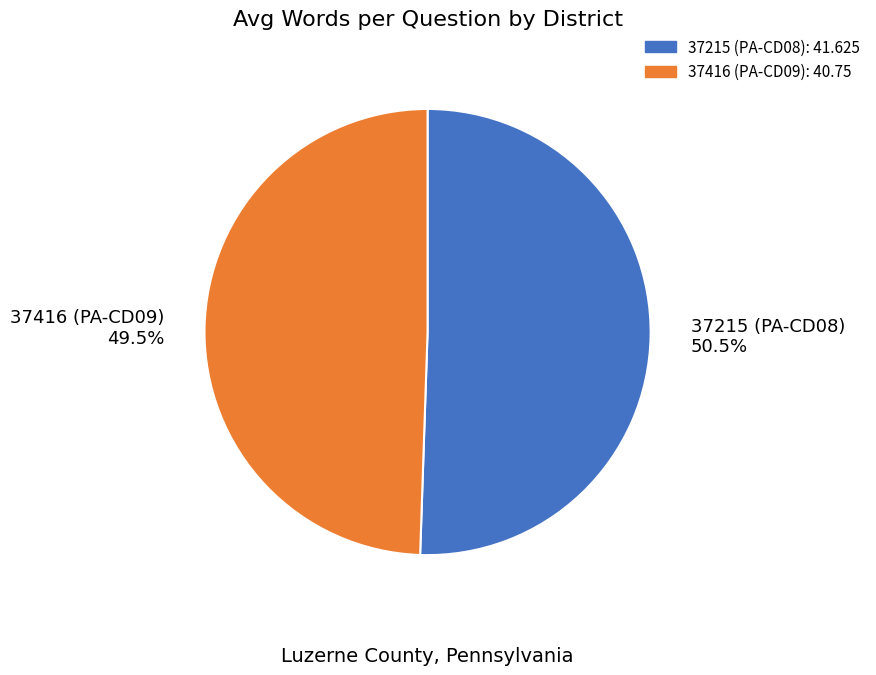

Combined, do 37416 (PA-CD09) and 37215 (PA-CD08) account for over 50%?

Yes